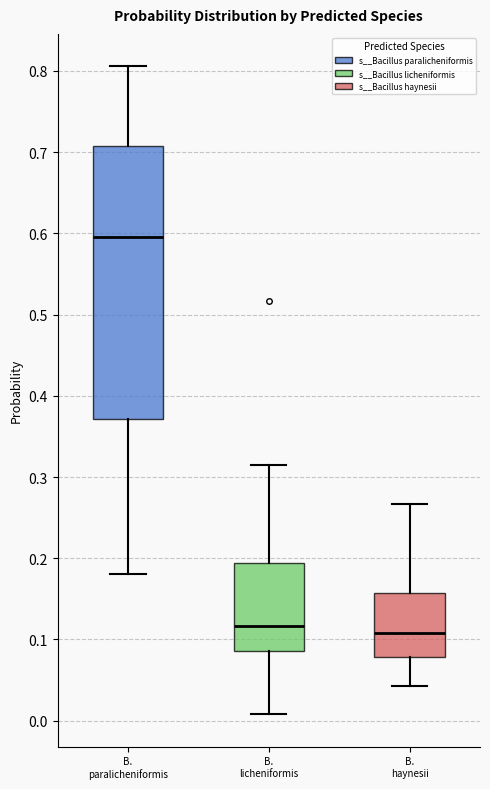

Which box's median line is the highest?

B. paralicheniformis